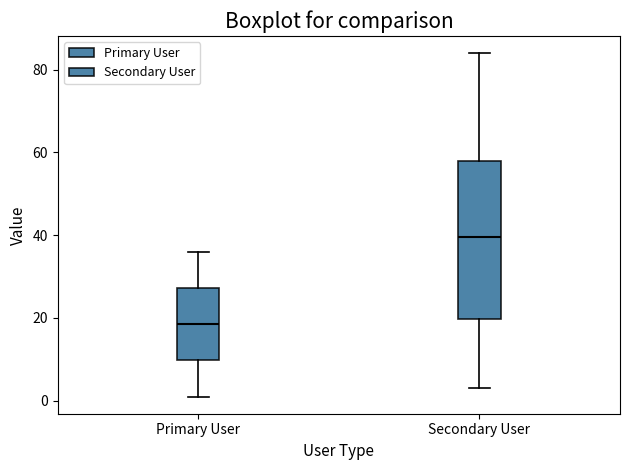

Reading left to right, transcribe this box plot: for each box, give where its median line is, the range the box spans, and where its two whiskers end, as read against the y-axis. The values are not printed on the chart, so give them approximately, as read against the axis.

Primary User: median 18, box 10 to 28, whiskers 2 to 36
Secondary User: median 40, box 20 to 58, whiskers 4 to 84